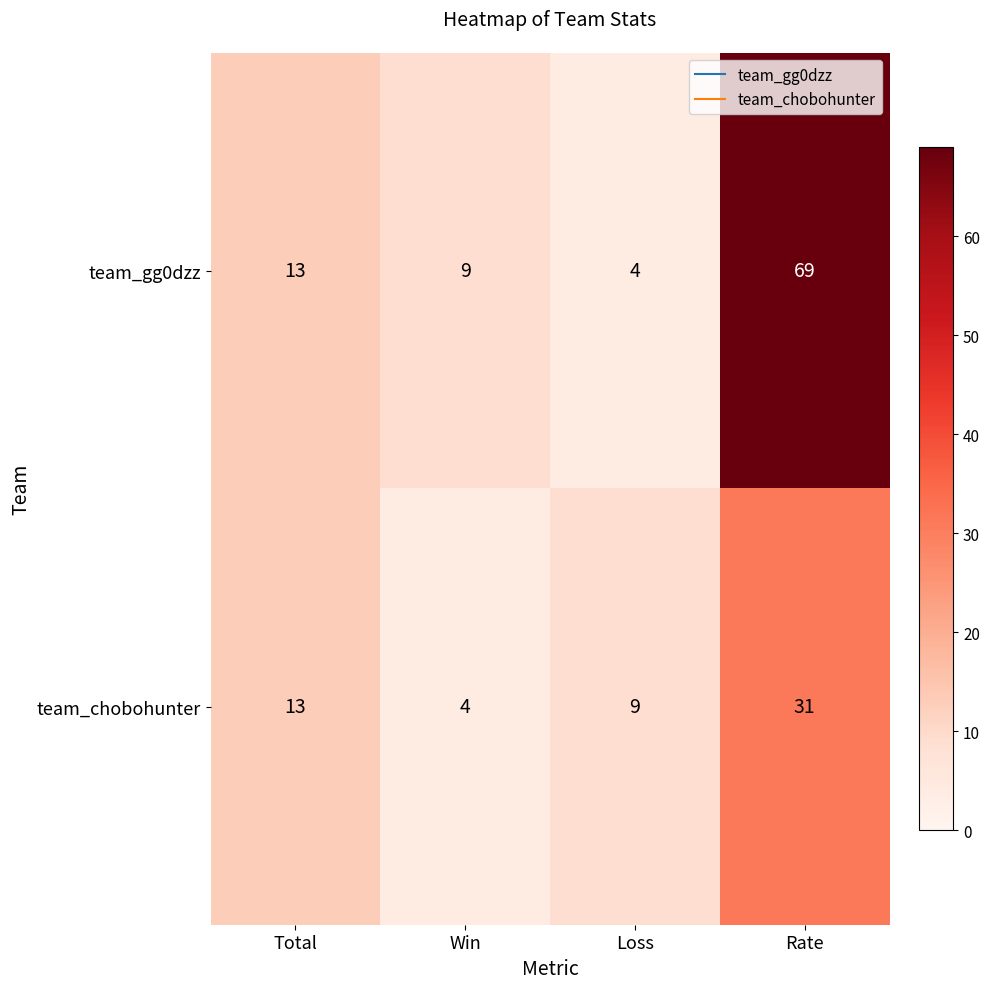

How many series are shown in this chart?

2